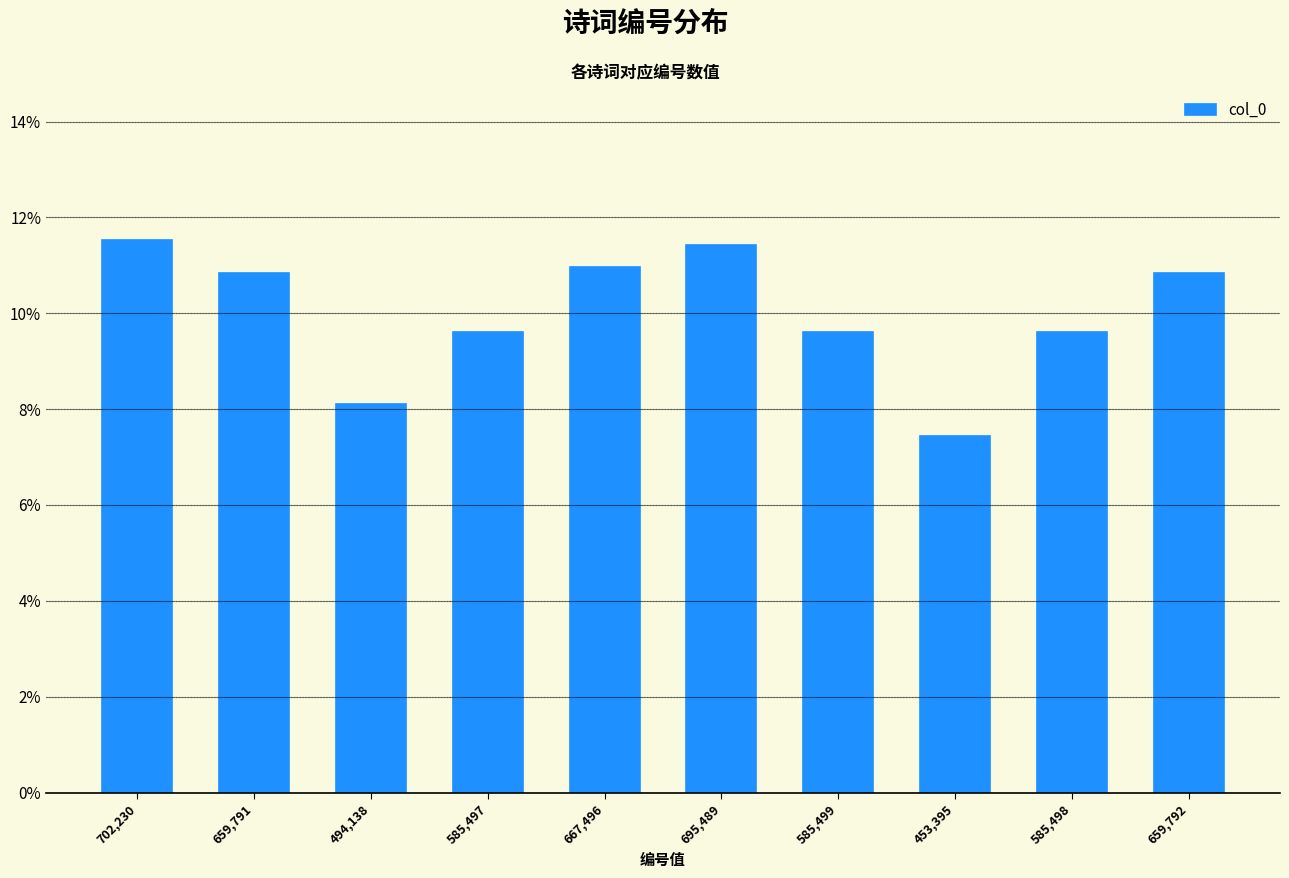

The value at 702,230 is 4.9. True or false?

False